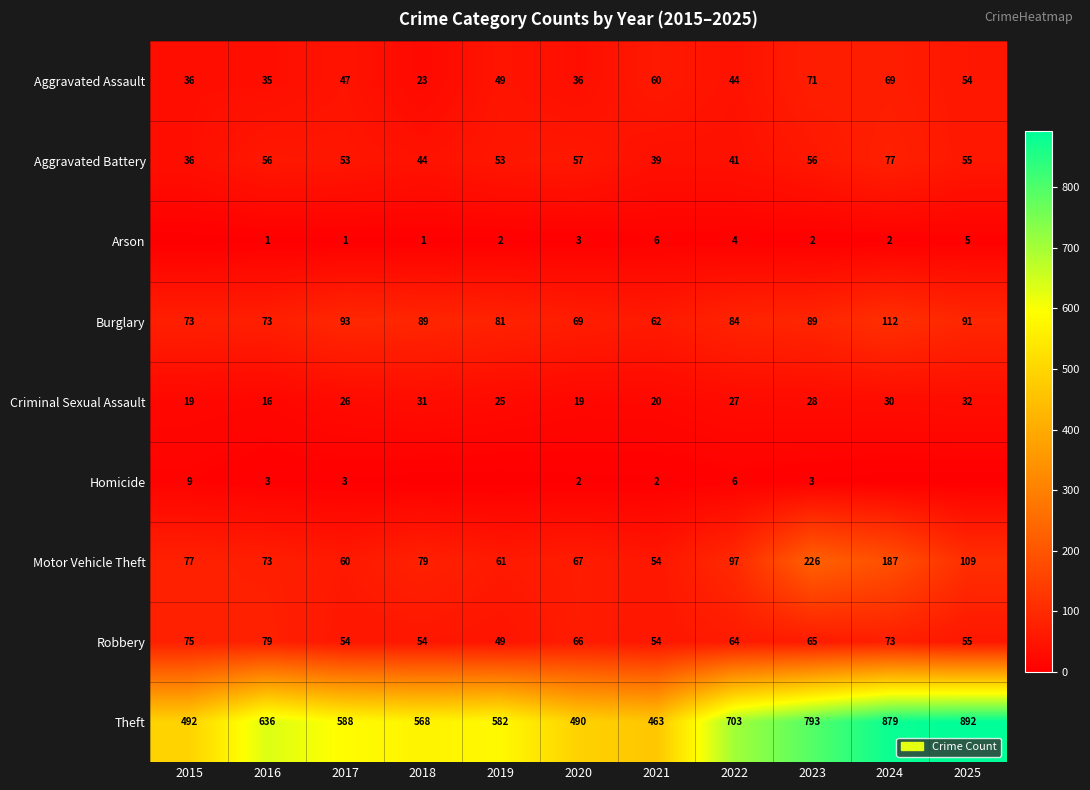

At 2022, list the series in order from smallest to largest.

Arson, Homicide, Criminal Sexual Assault, Aggravated Battery, Aggravated Assault, Robbery, Burglary, Motor Vehicle Theft, Theft